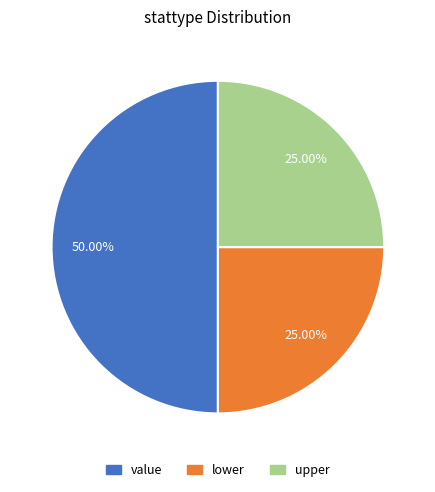

Does upper account for over 50% of the chart?

No